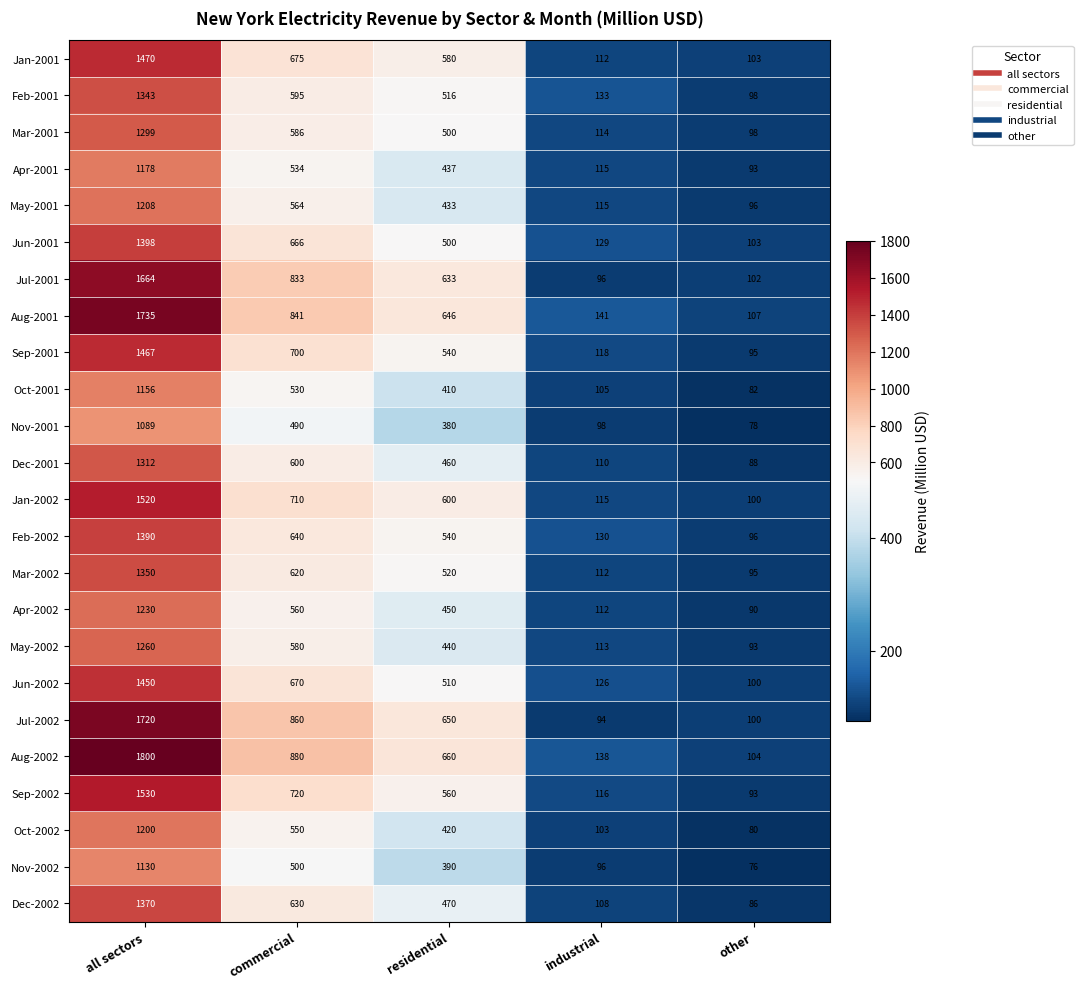

The value of Jun-2002 at other is 175. True or false?

False